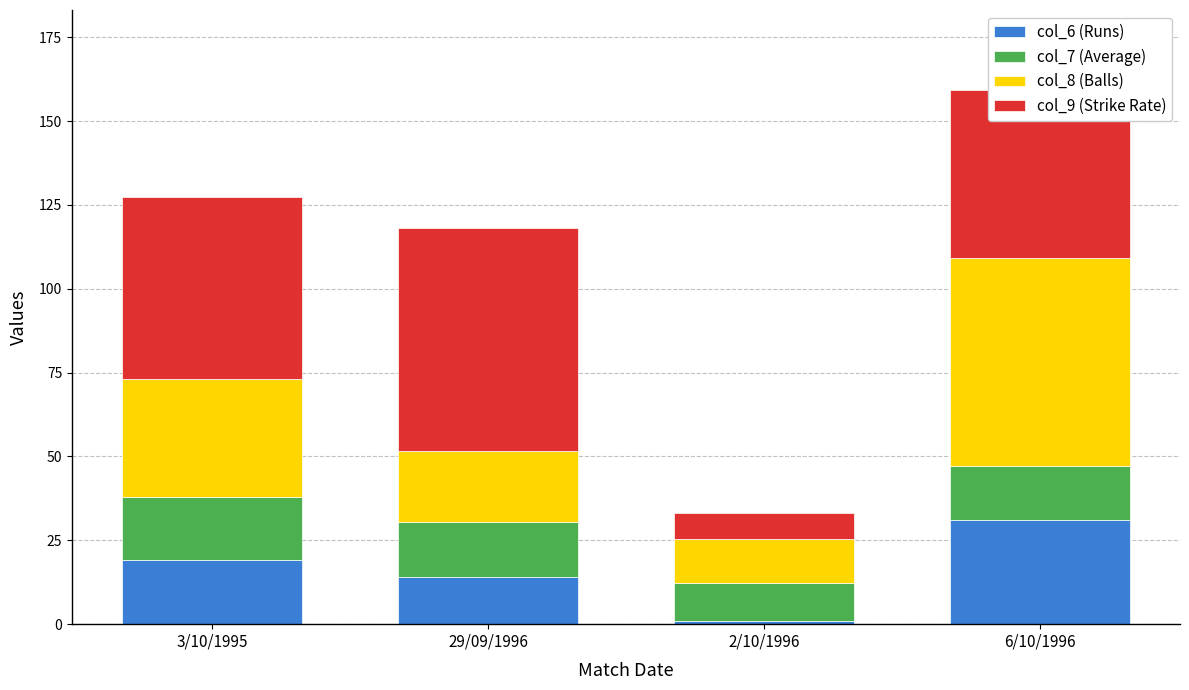

At which label does col_6 (Runs) reach its minimum?

2/10/1996